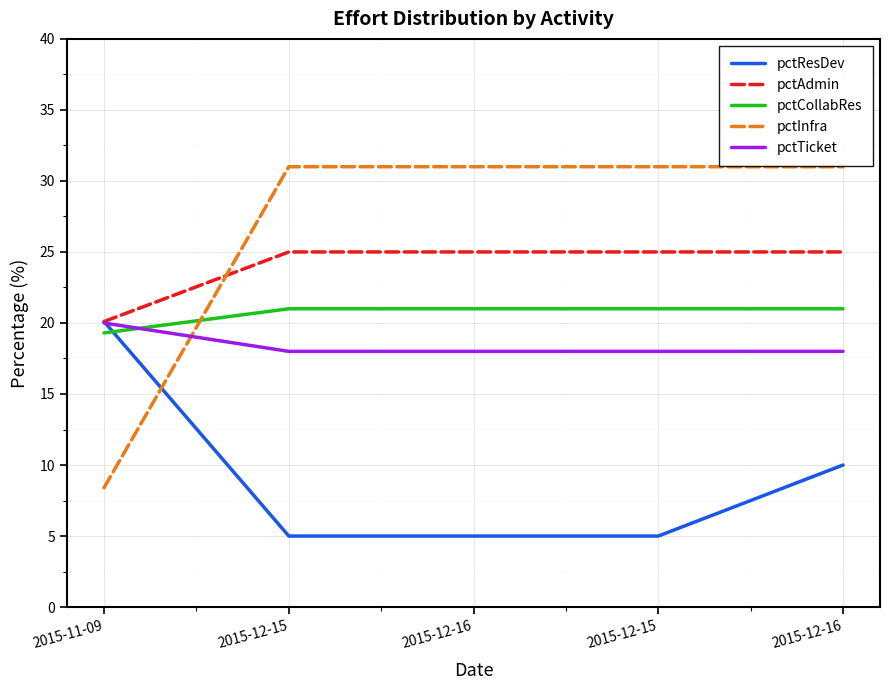

After their last crossing, which series has the higher values: pctCollabRes or pctInfra?

pctInfra